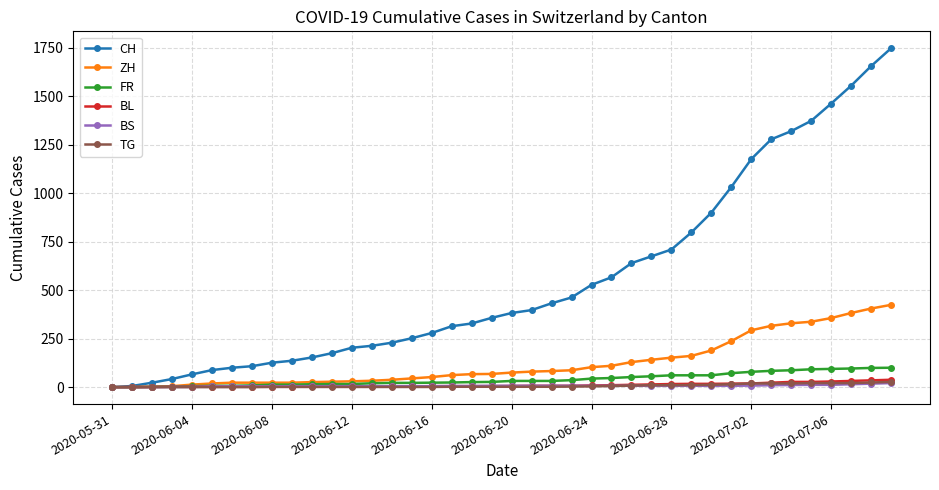

Which series has the largest total across all categories?

CH